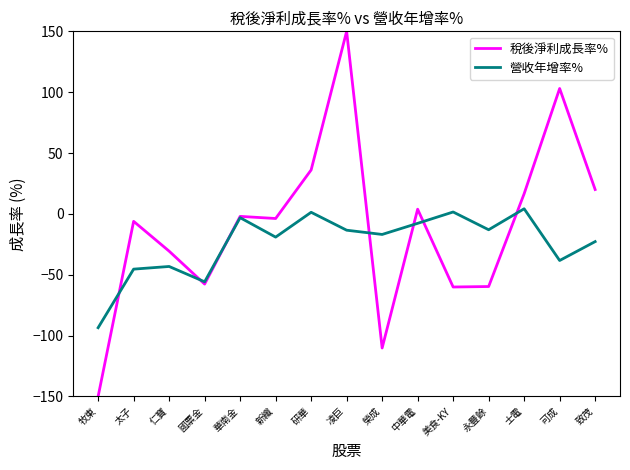

The value of 稅後淨利成長率% at 華南金 is -2.0. True or false?

True